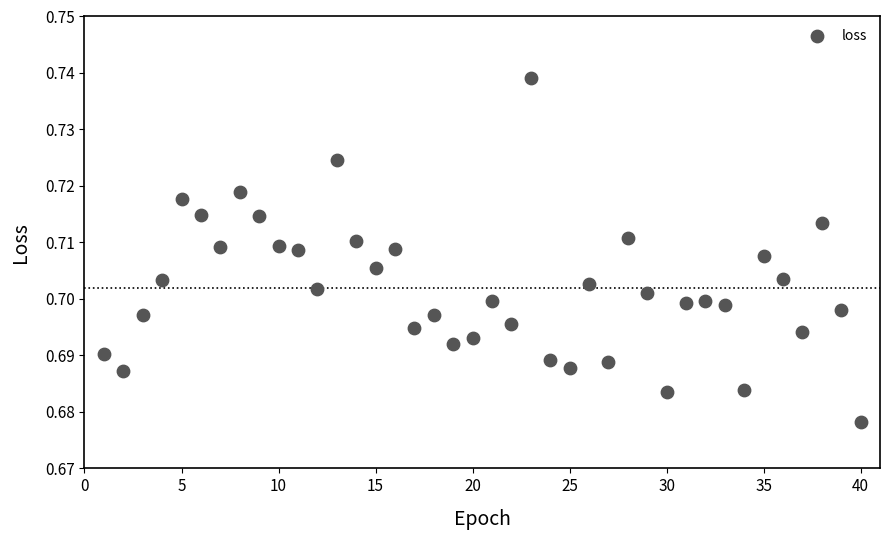

What is the range of X values (max minus min)?

39.0